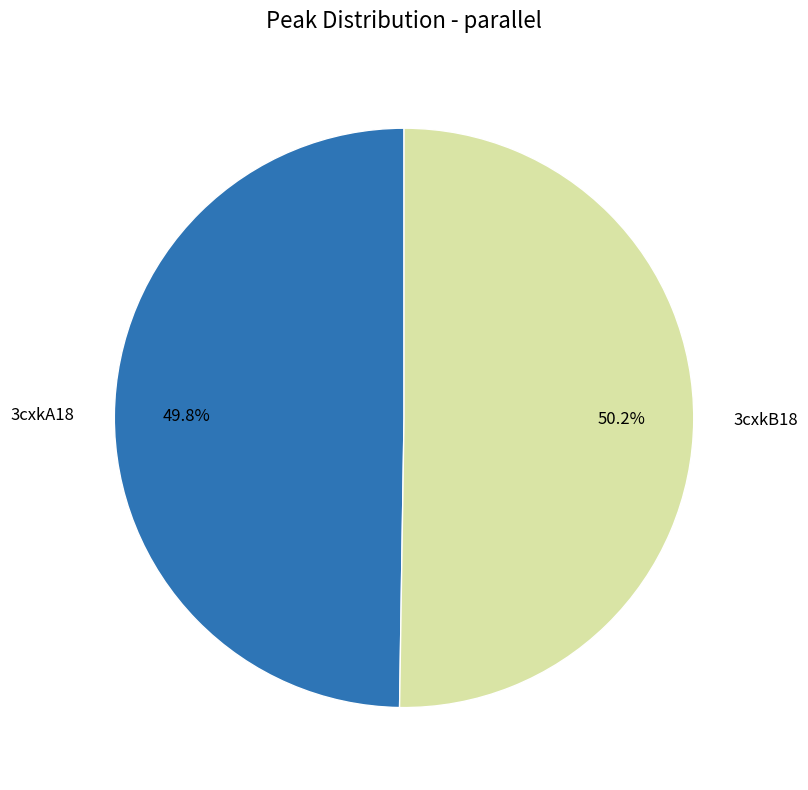

Is there a majority slice in this chart?

Yes